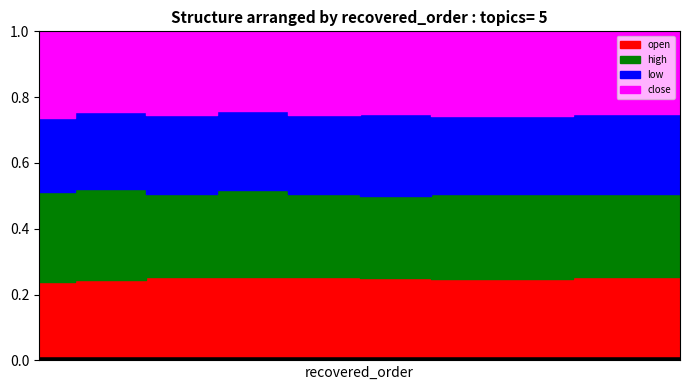

How many close values are between 0 and 1?

10